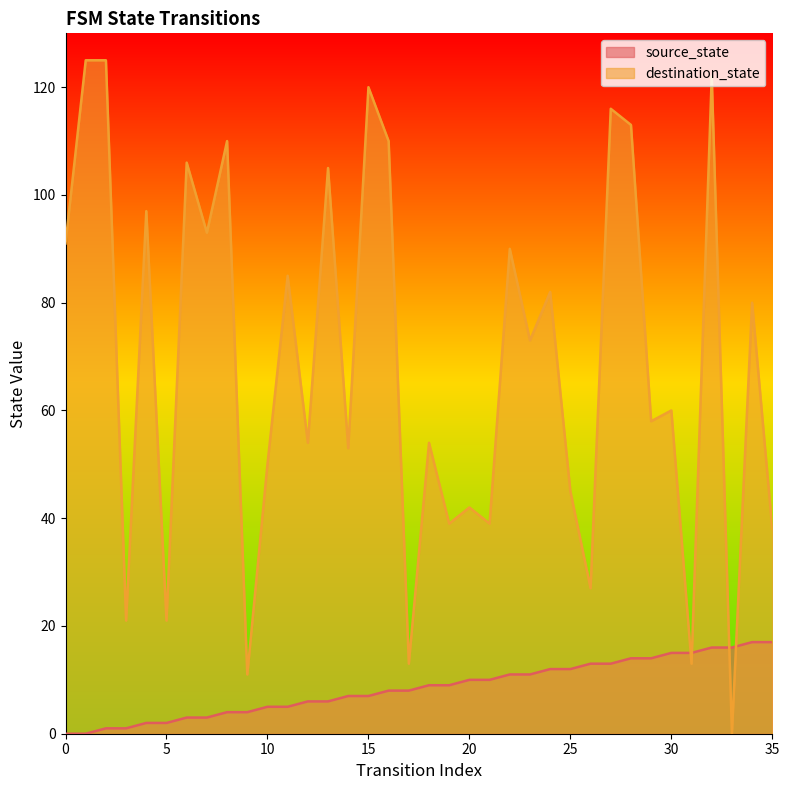

At which category does destination_state reach its first local valley?

3